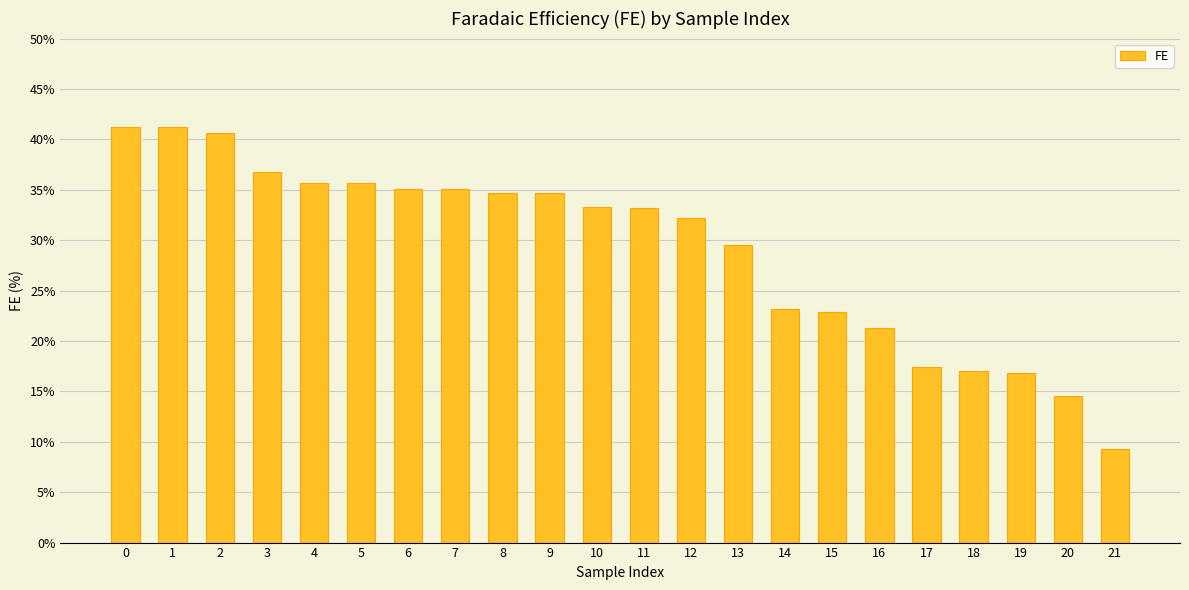

What is the smallest value displayed?

9.3